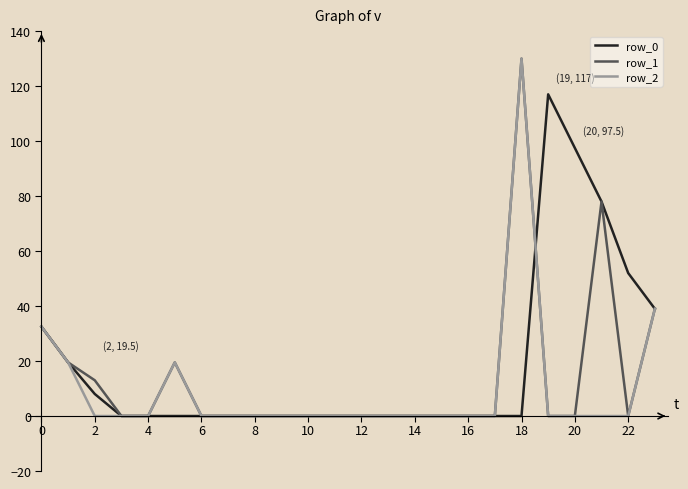

What is the greatest value displayed?

130.0